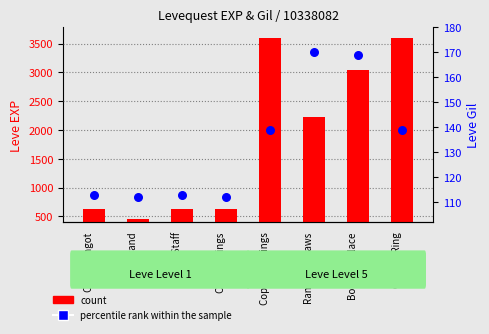

Which series contains the highest Y value?

count